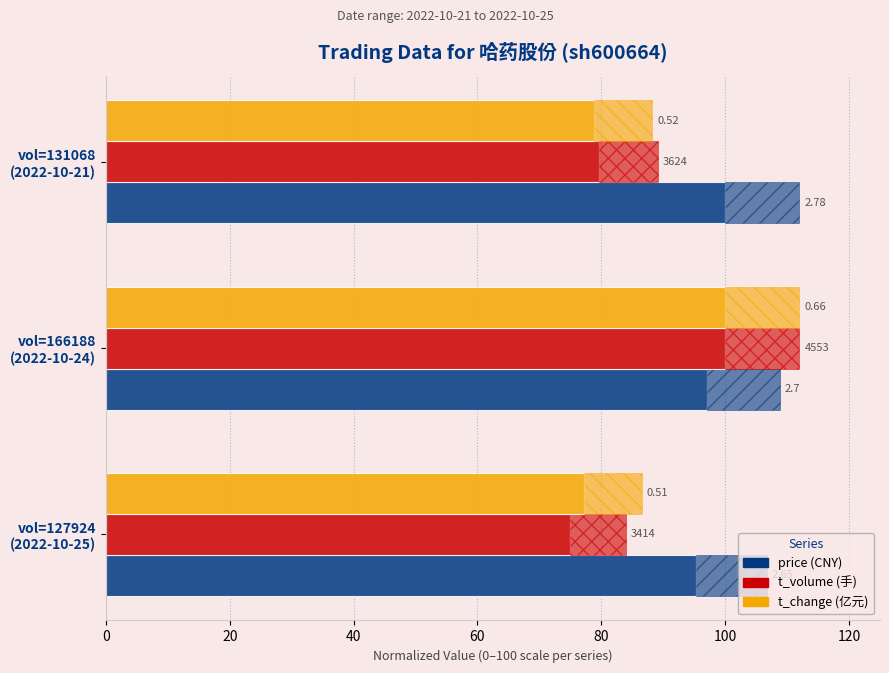

How many groups of bars are there?

3